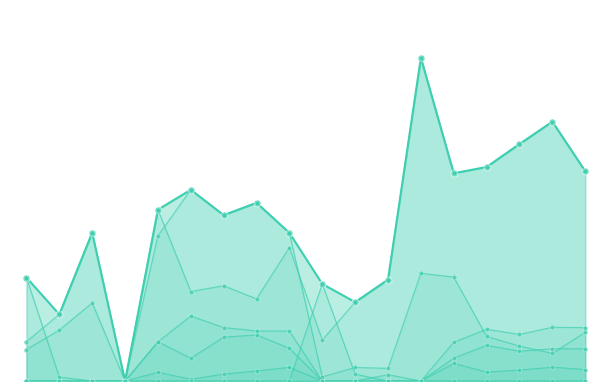

Between Af0 and Ai0, which series saw the biggest shift?

Ar0